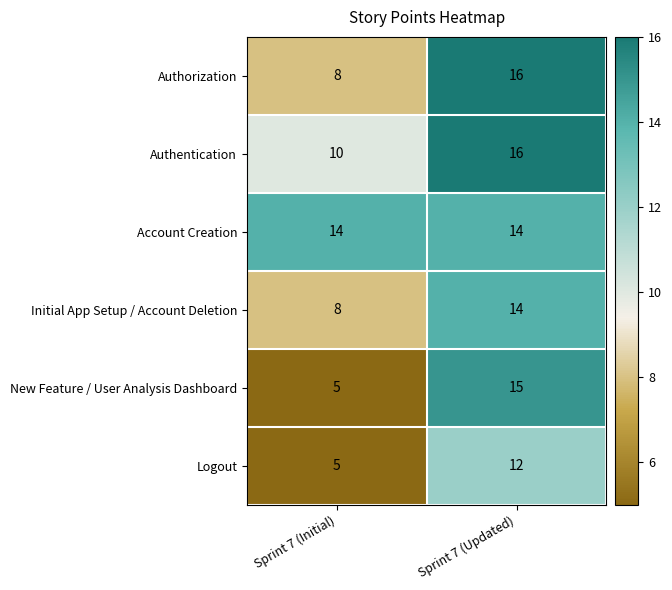

What is the difference between the maximum and minimum values in the Initial App Setup / Account Deletion series?

6